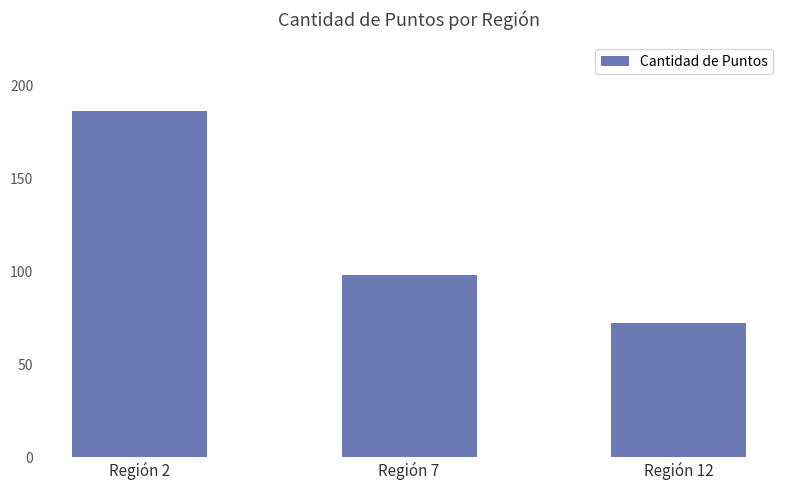

What is the difference between the values at Región 12 and Región 2?

114